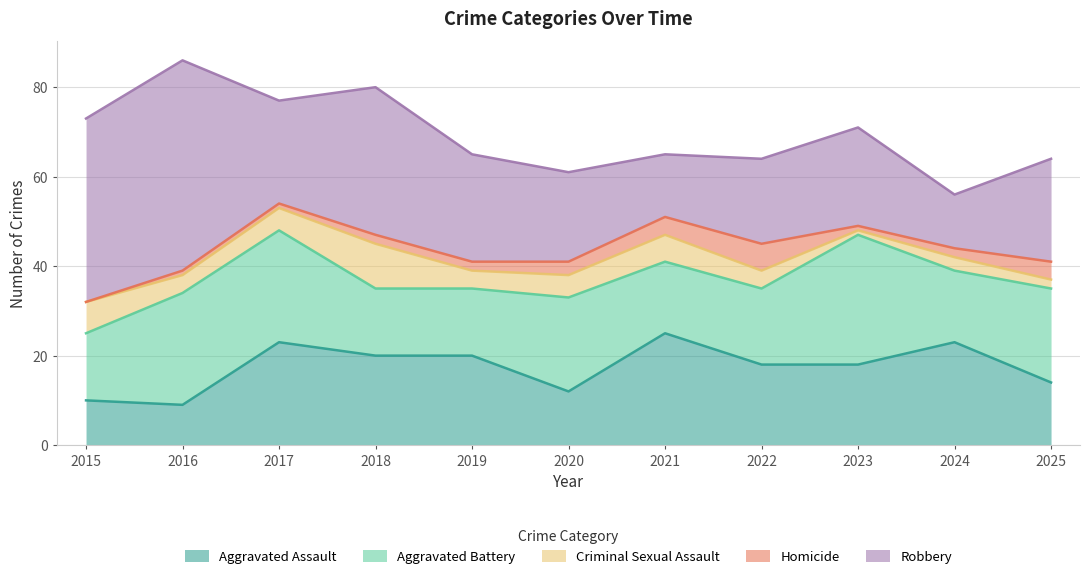

The Robbery series shows 17 at 2015. True or false?

False